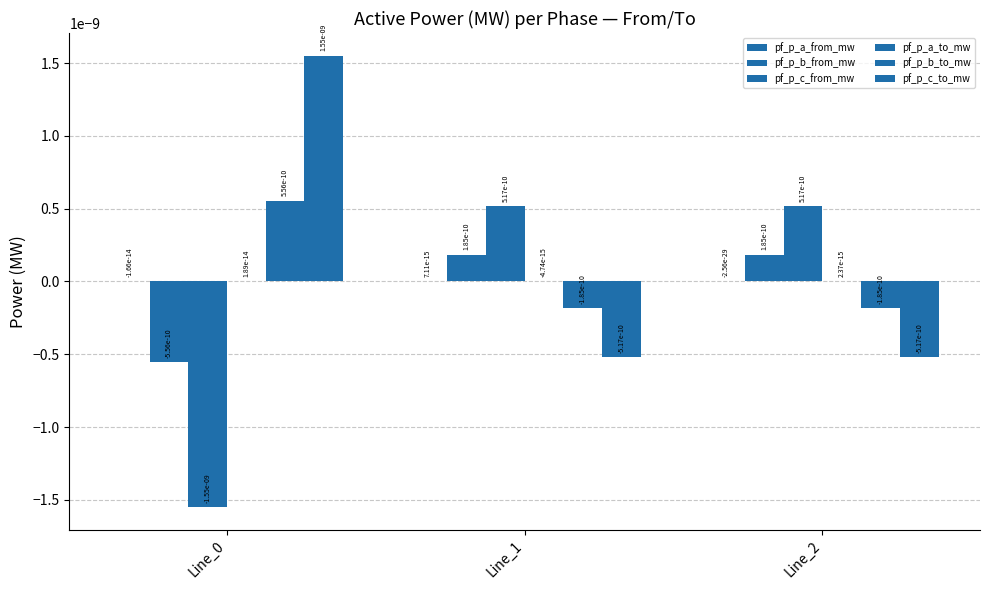

The pf_p_b_from_mw series shows 0.0 at Line_2. True or false?

True